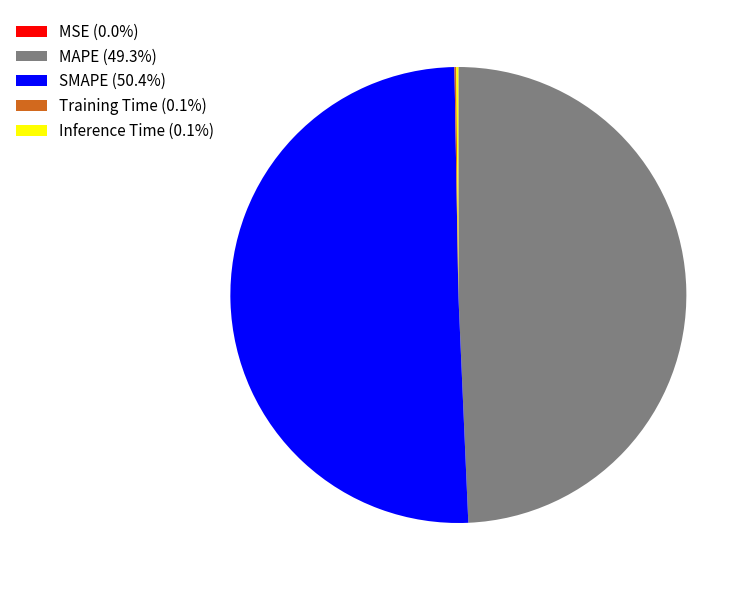

Is there a majority slice in this chart?

Yes